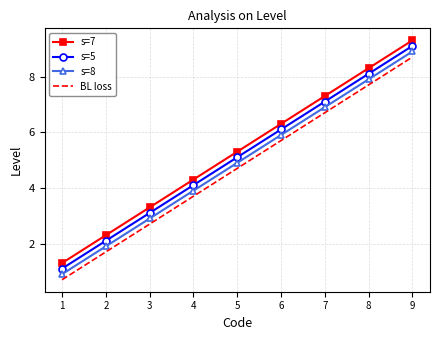

What is the difference between the highest and lowest values at 7?

0.6